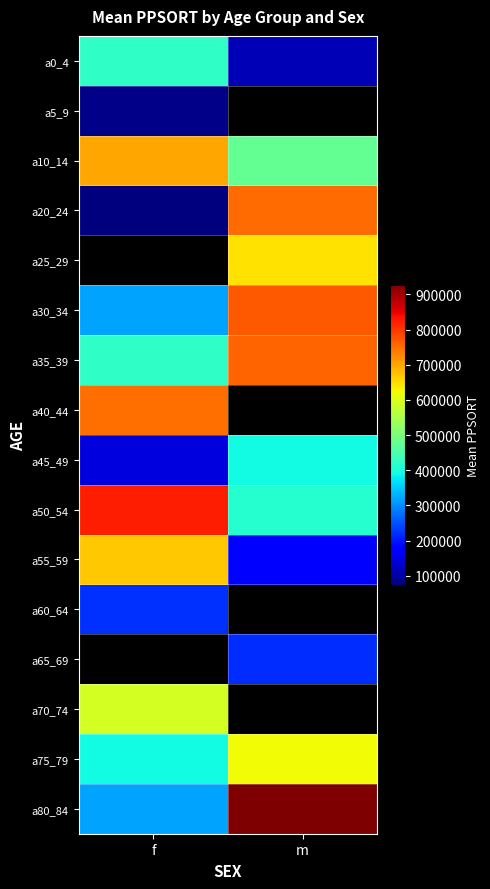

What is the sum of all a10_14 values?

1175112.5